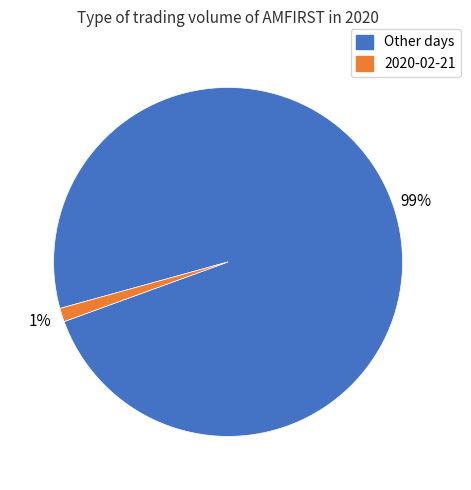

To the nearest percent, what is the average slice percentage?

50%